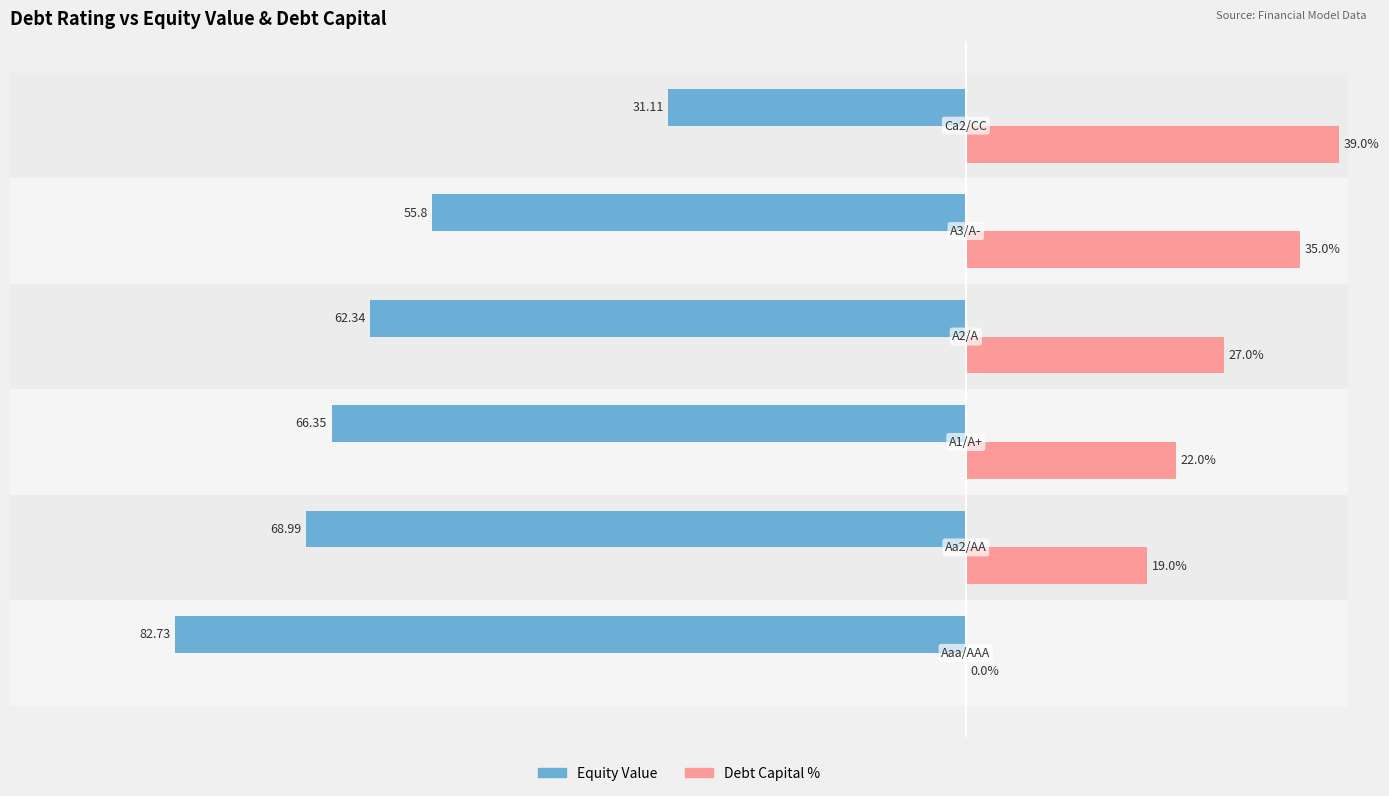

Which series has the largest total across all categories?

Debt Capital %